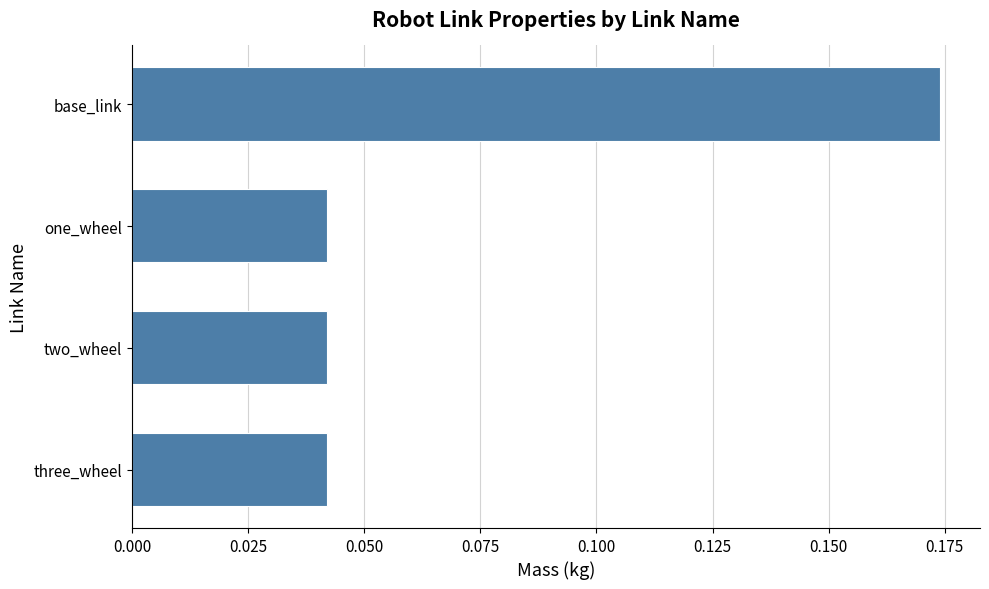

What is the label of the 1st bar from the bottom?

three_wheel